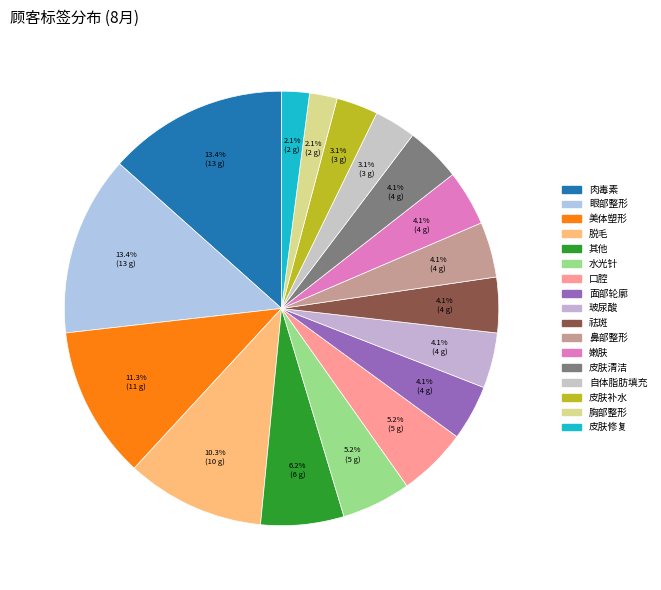

Do 玻尿酸 and 鼻部整形 together represent more than half of the pie?

No